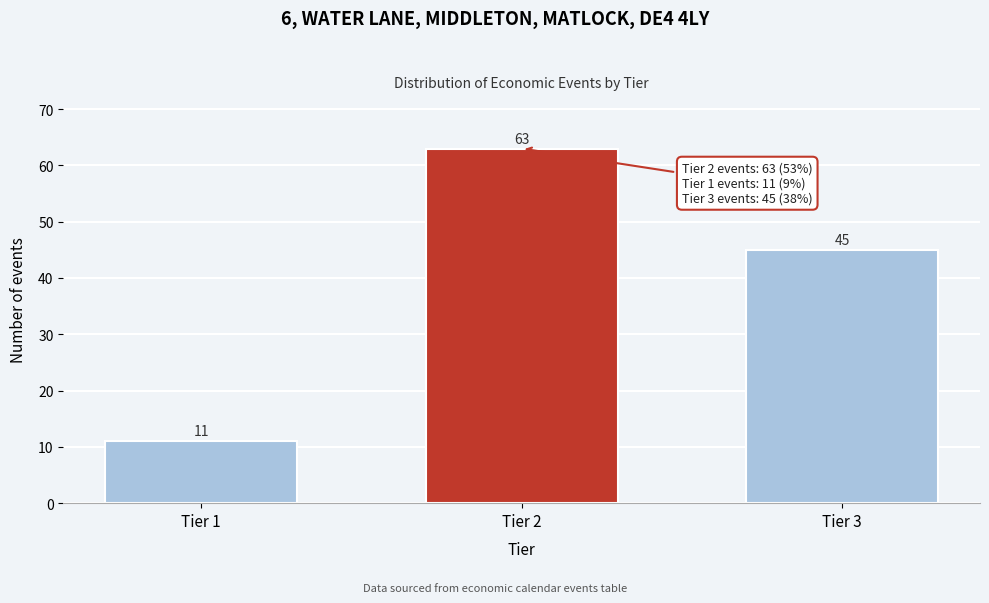

Reading right to left, extract all data points from this chart.

45	63	11